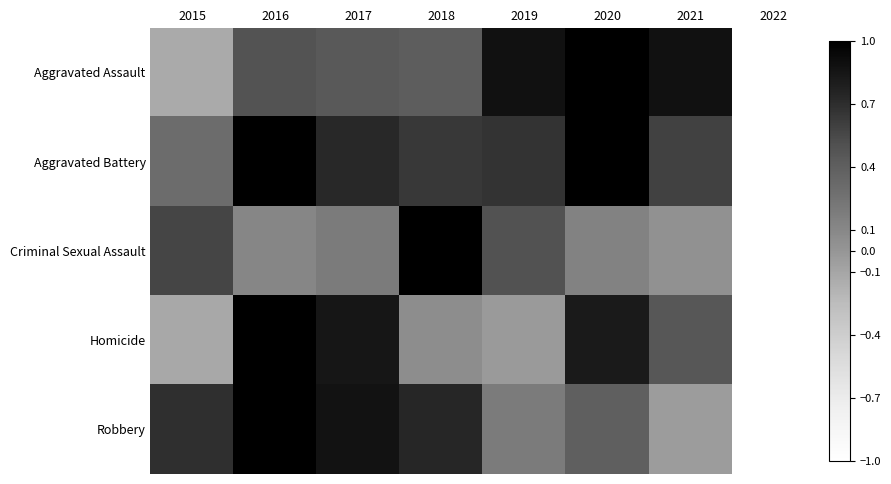

At which category is the sum across all series the highest?

2016